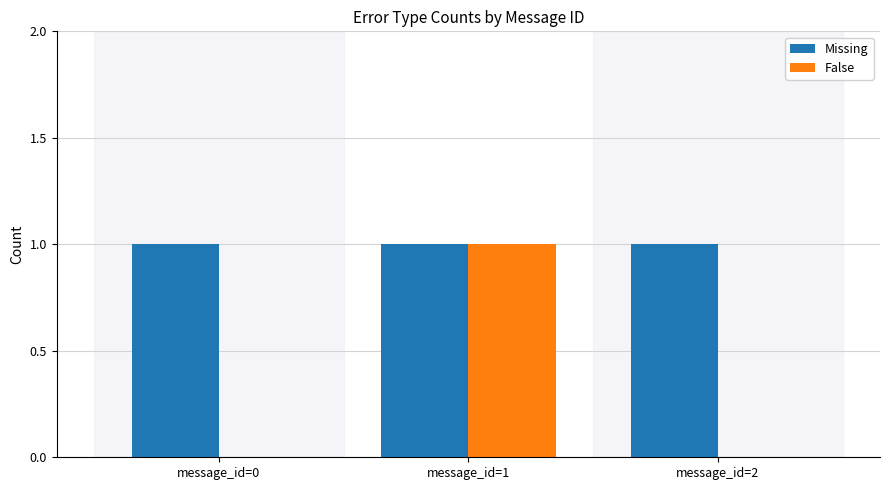

Which series has the largest total across all categories?

Missing